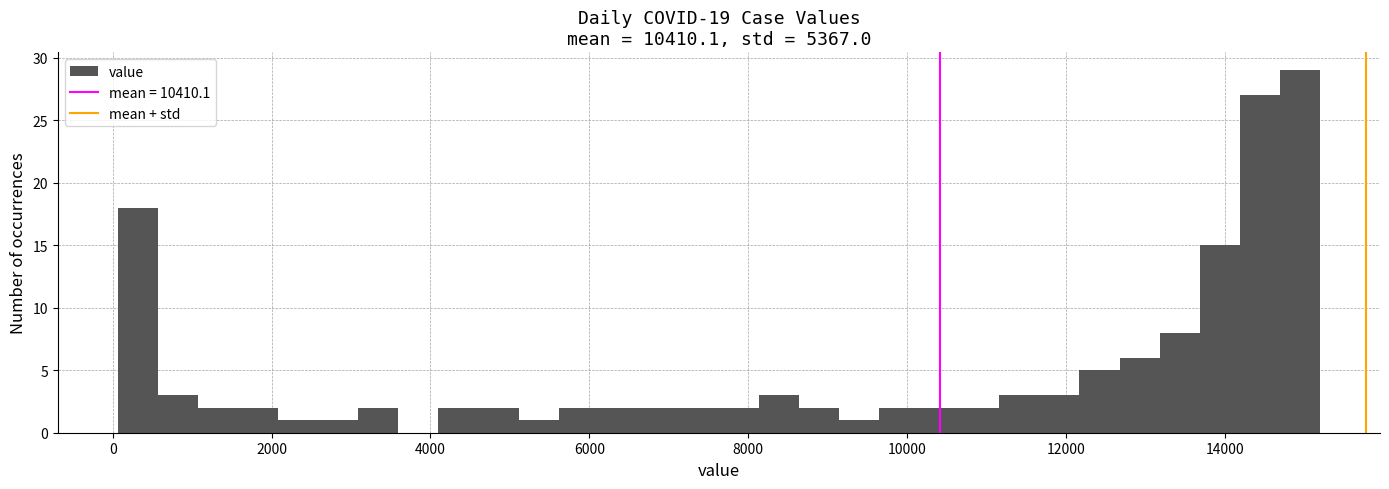

Around what value on the x-axis is the tallest bar? Give the approximate position of its centre, as read against the axis.

15000